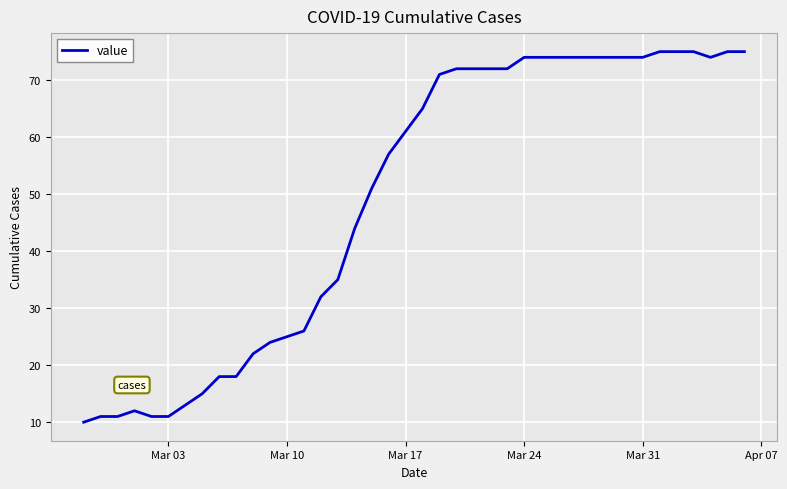

What is the smallest value displayed?

10